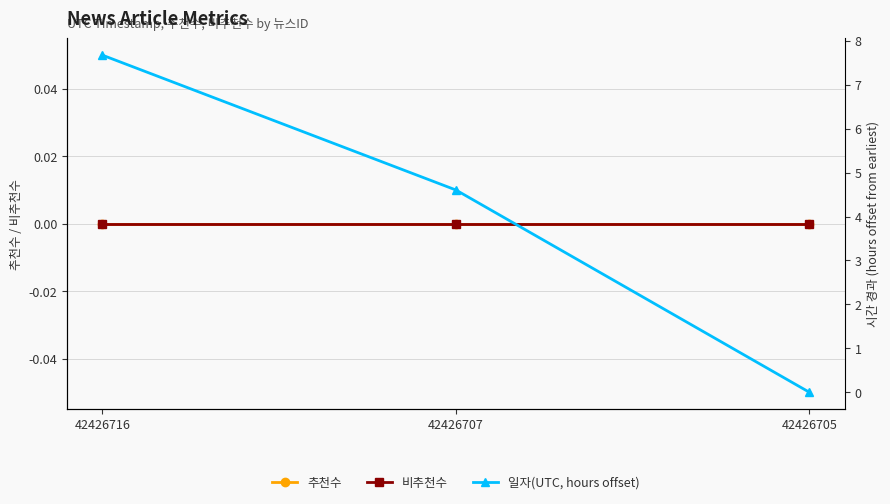

Between 42426707 and 42426705, which is larger?

42426707